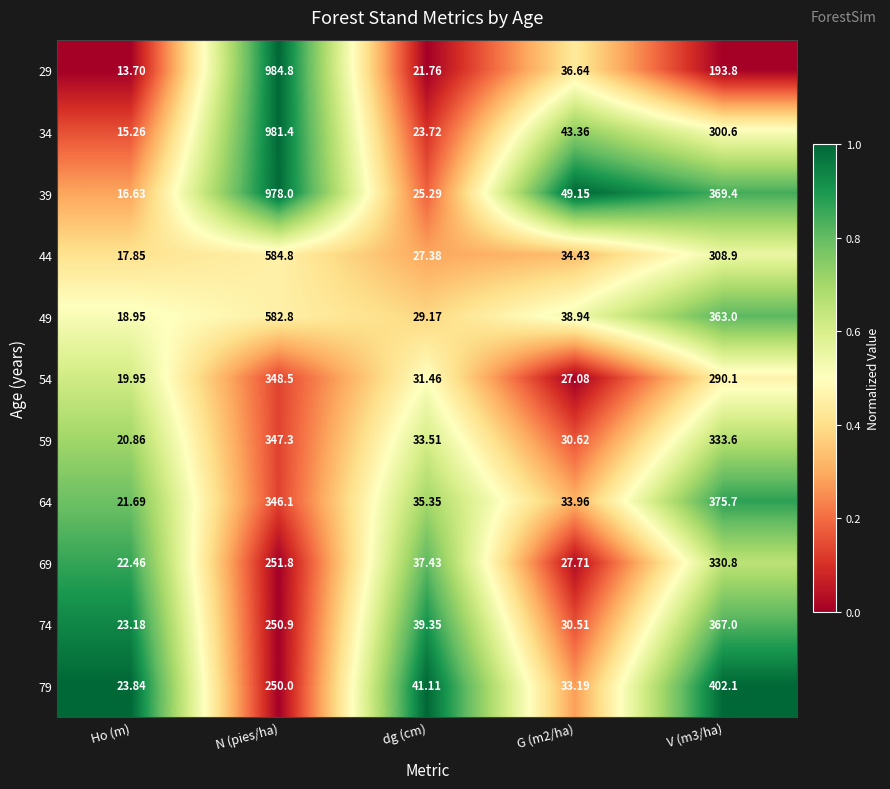

Between N (pies/ha) and G (m2/ha), which series saw the biggest shift?

29